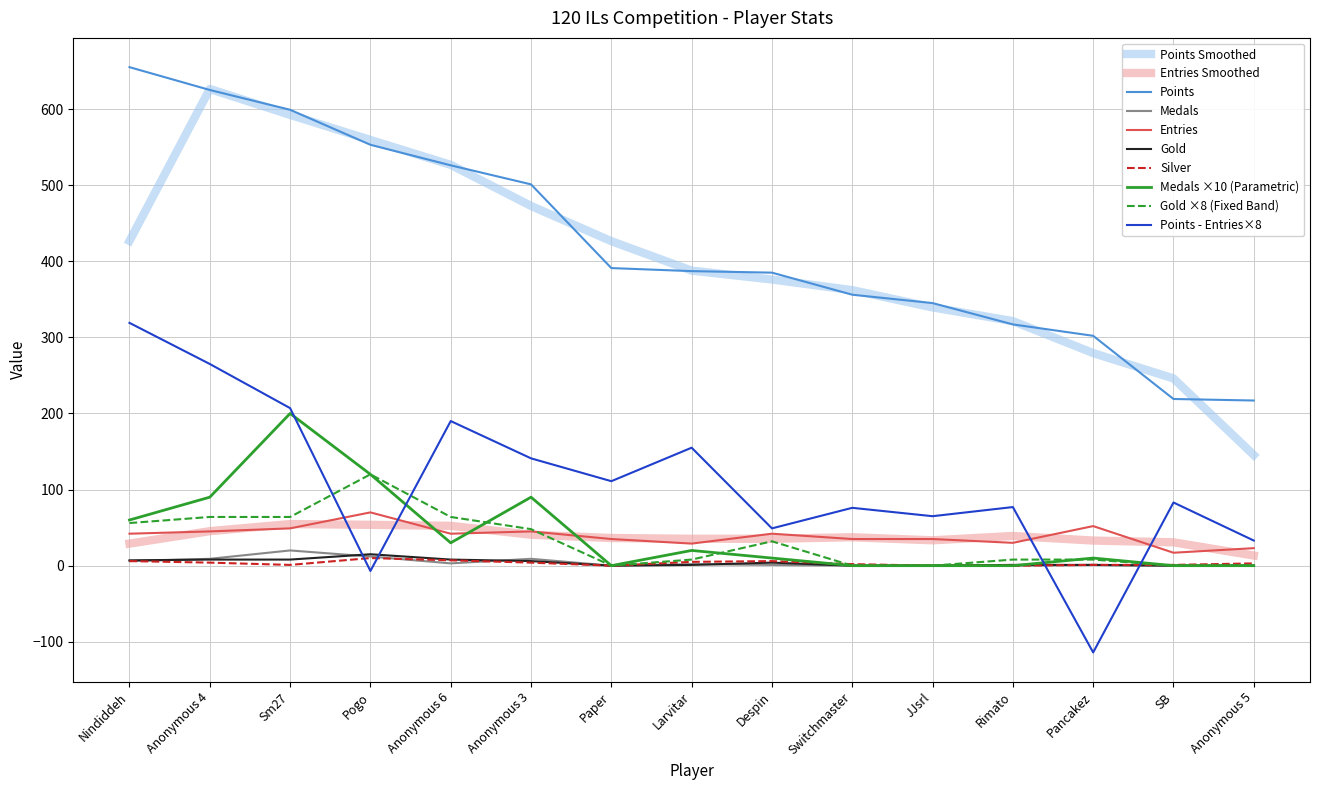

The value of Points at Larvitar is 673. True or false?

False